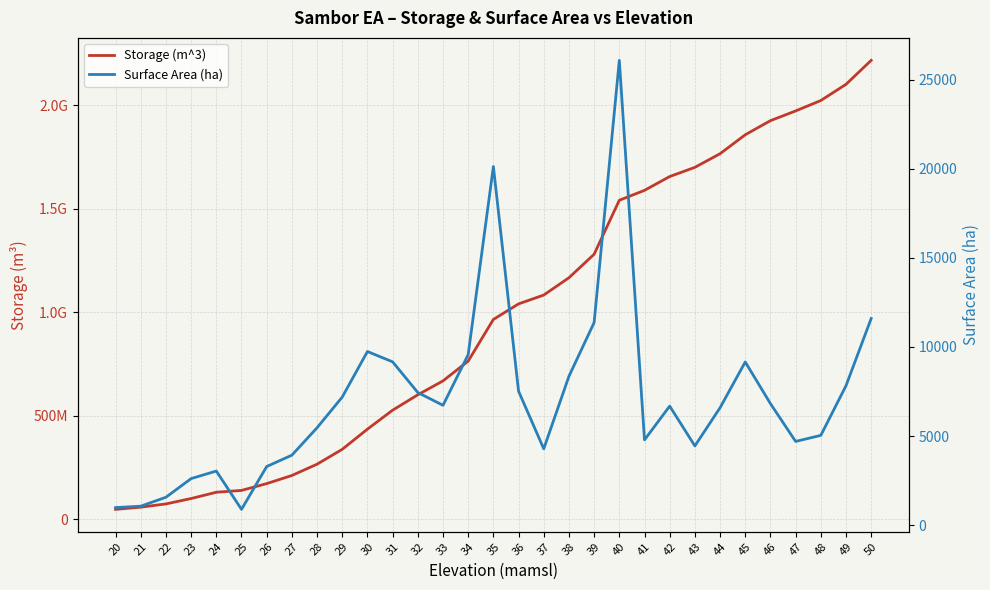

What is the difference between the maximum and minimum values in the Surface Area (ha) series?

25207.2